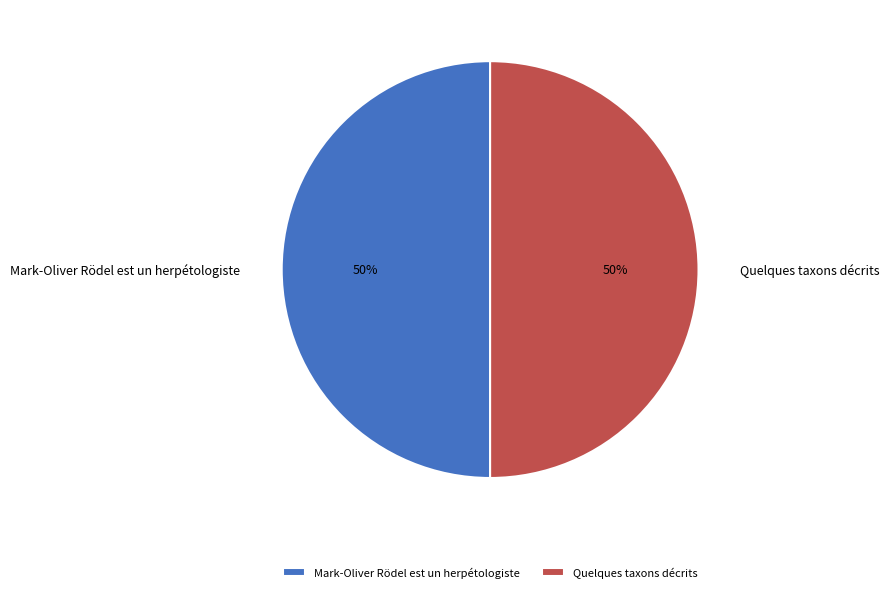

Do Quelques taxons décrits and Mark-Oliver Rödel est un herpétologiste together represent more than half of the pie?

Yes